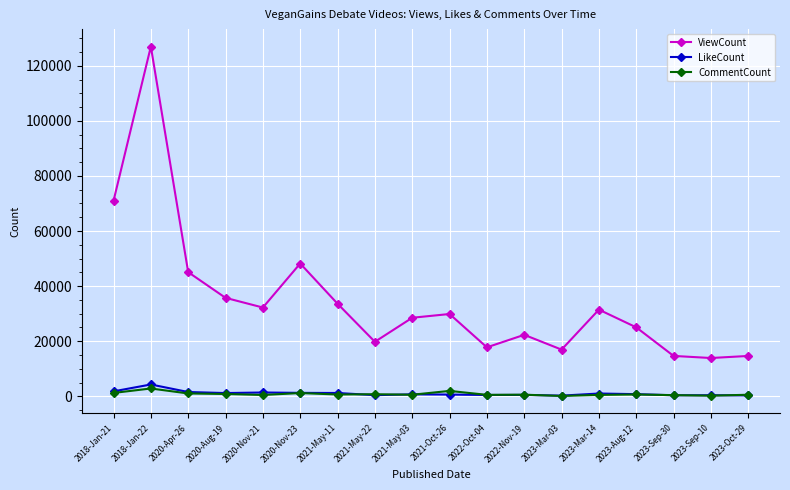

What is the value of the LikeCount point at the 1st from the left?

1791